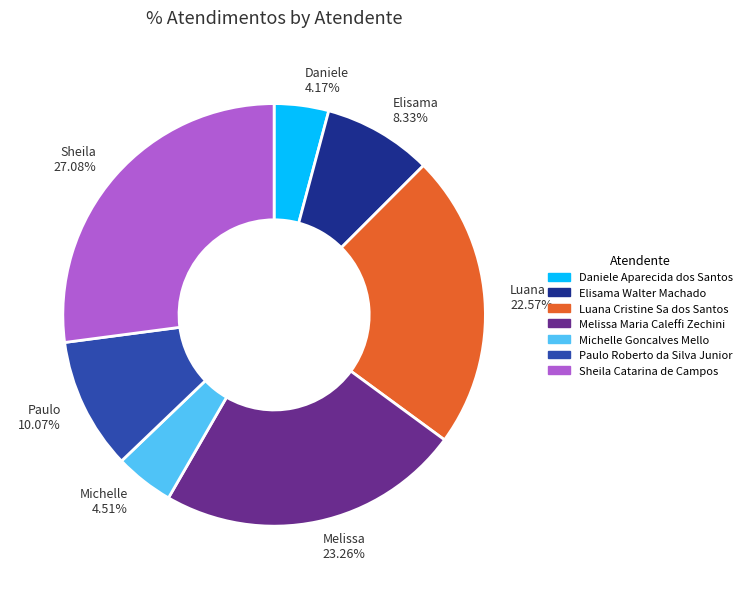

Which slice is the largest?

Sheila 27.08%